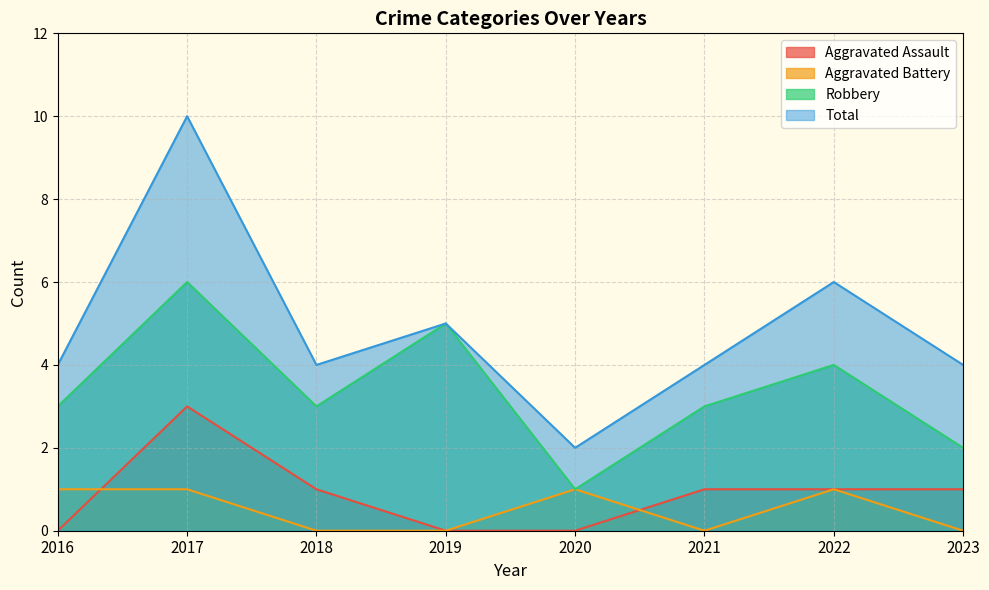

True or false: Total has more than 1 interior local peaks.

True